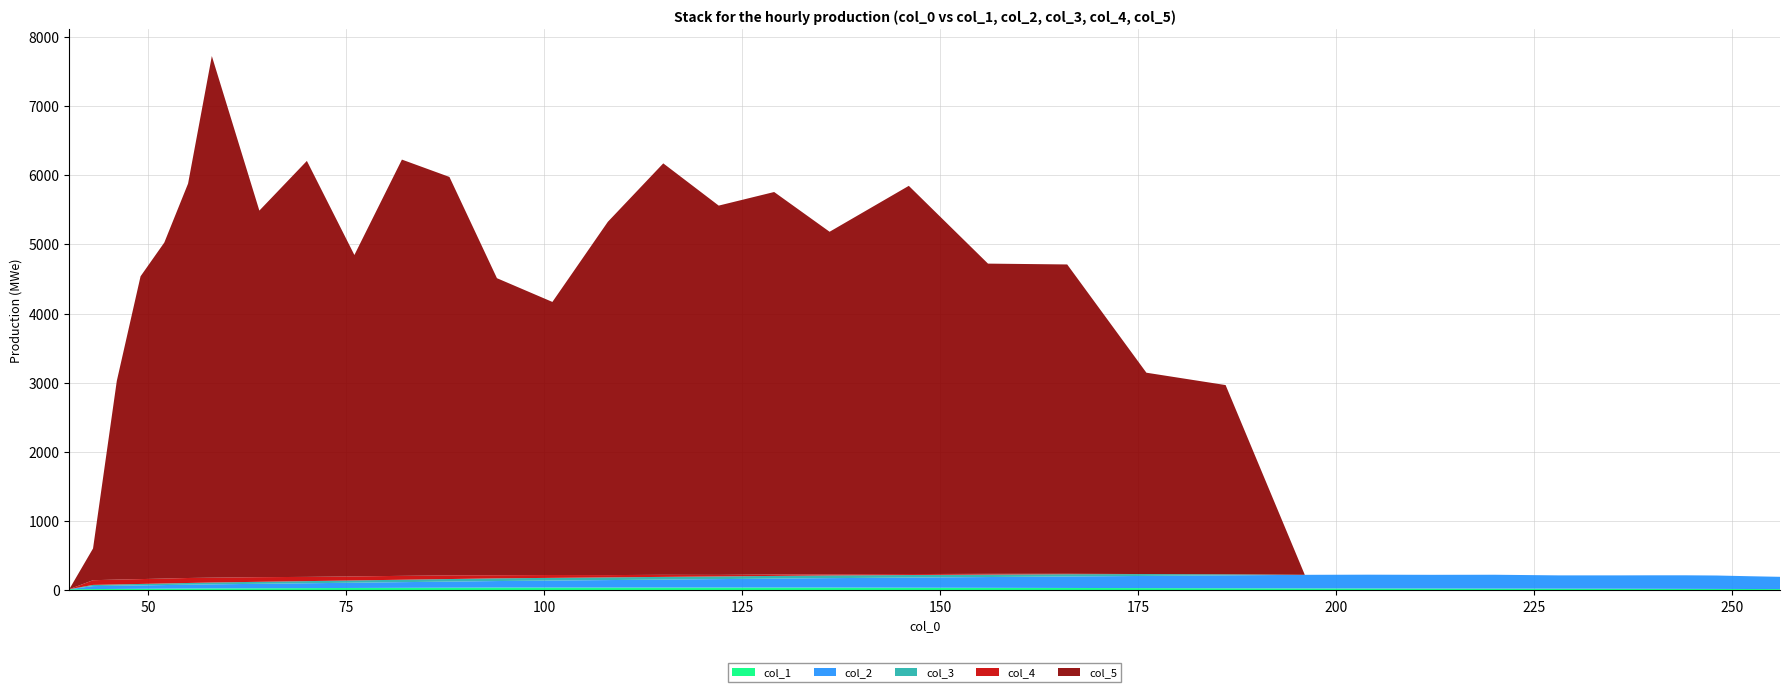

Reading left to right, extract all data points from this chart.

col_1: 15.0	17.0	19.0	21.0	23.0	25.0	27.0	29.0	31.0	33.0	35.0	37.0	39.0	39.0	39.0	39.0	39.0	39.0	39.0	37.0	35.0	33.0	31.0	29.0	27.0	26.0	25.0	24.0	23.0	22.0	21.0	20.0	19.0	18.0	17.0
col_2: 0.0	43.0	46.0	49.0	52.0	55.0	58.0	64.0	70.0	76.0	82.0	88.0	94.0	101.0	108.0	115.0	122.0	129.0	136.0	146.0	156.0	166.0	176.0	186.0	196.0	199.0	198.0	200.0	192.0	193.0	195.0	196.0	194.0	185.0	177.0
col_3: 0.0	17.0	19.0	21.0	23.0	25.0	27.0	29.0	31.0	33.0	35.0	37.0	39.0	39.0	39.0	39.0	39.0	39.0	39.0	37.0	35.0	33.0	27.0	15.0	0.0	0.0	0.0	0.0	0.0	0.0	0.0	0.0	0.0	0.0	0.0
col_4: 0.0	68.0	70.0	70.0	71.0	72.0	70.0	67.0	61.0	58.0	56.0	53.0	45.0	41.0	33.0	30.0	22.0	21.0	16.0	14.0	11.0	6.0	0.0	0.0	0.0	0.0	0.0	0.0	0.0	0.0	0.0	0.0	0.0	0.0	0.0
col_5: 0.0	459.0	2871.1	4377.0	4857.0	5701.6	7539.9	5298.6	6012.9	4645.8	6016.9	5759.0	4293.5	3947.4	5106.5	5947.3	5337.8	5528.3	4951.7	5611.4	4484.2	4471.2	2910.4	2735.8	0.0	0.0	0.0	0.0	0.0	0.0	0.0	0.0	0.0	0.0	0.0